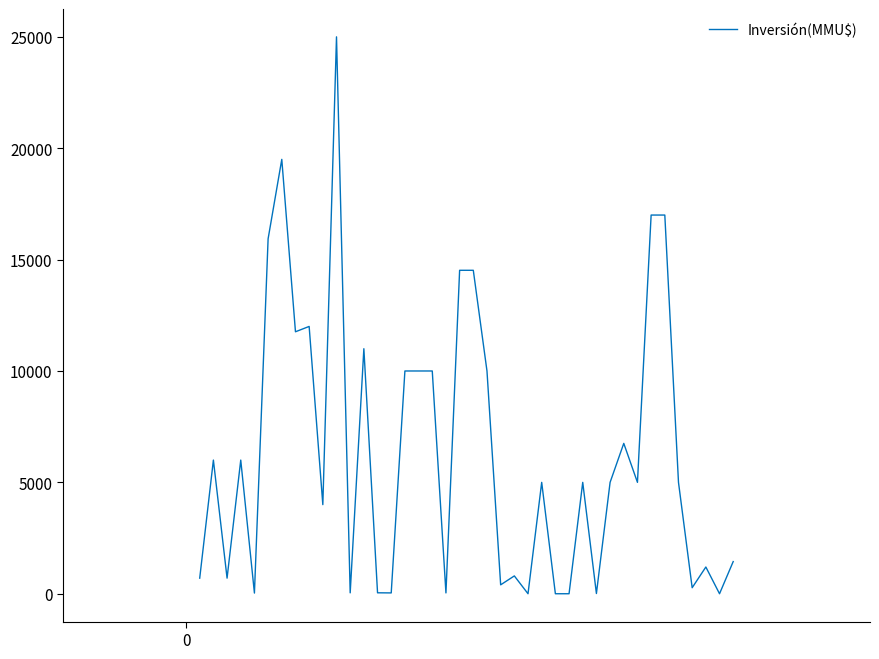

True or false: the data has more than 2 interior local peaks.

True